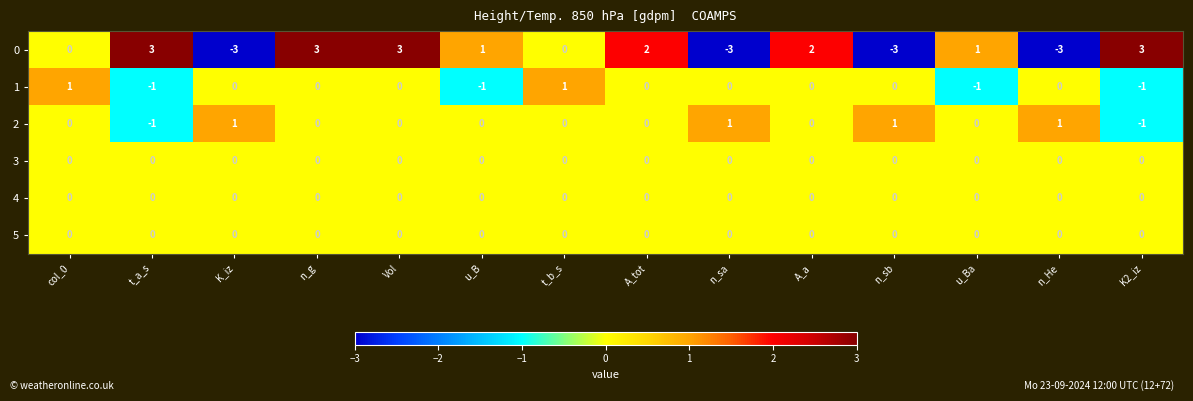

How many data points does each series have?

14